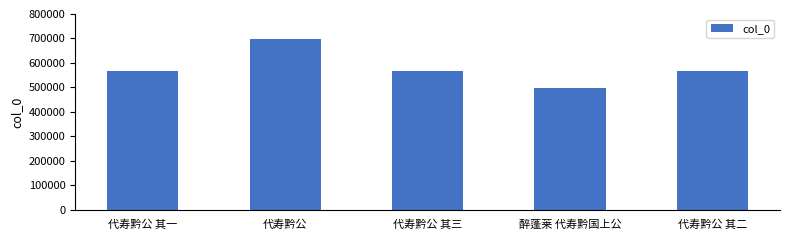

Are the bars horizontal?

No